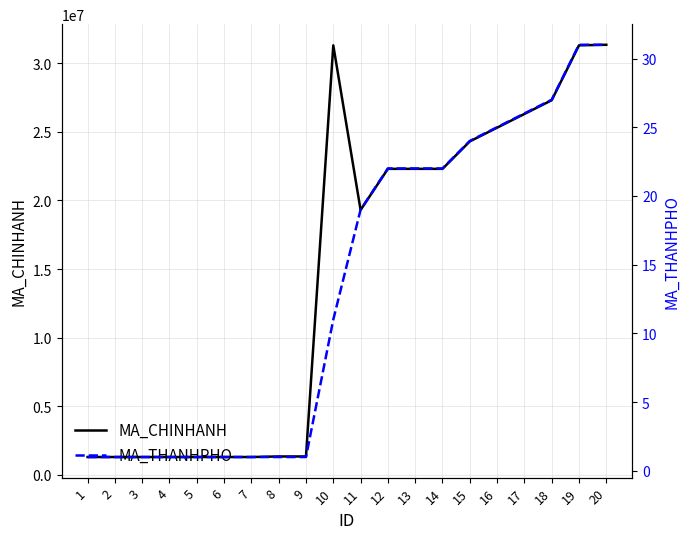

Reading left to right, list all the values displayed in this chart.

MA_CHINHANH: 1=1302004	2=1302001	3=1302002	4=1302003	5=1302005	6=1302007	7=1302006	8=1343001	9=1343002	10=31302002	11=19302001	12=22302003	13=22302001	14=22302002	15=24302001	16=25302001	17=26302001	18=27302001	19=31302001	20=31343001
MA_THANHPHO: 1=1	2=1	3=1	4=1	5=1	6=1	7=1	8=1	9=1	10=11	11=19	12=22	13=22	14=22	15=24	16=25	17=26	18=27	19=31	20=31